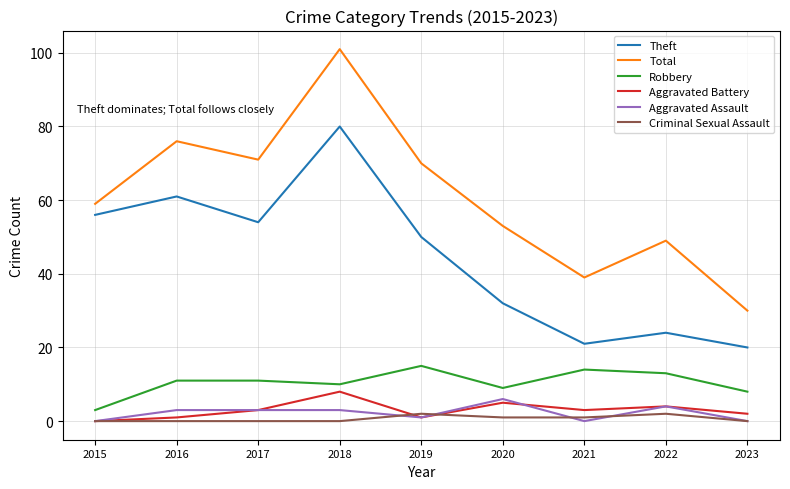

True or false: Aggravated Battery has a value of 1 at 2016.

True